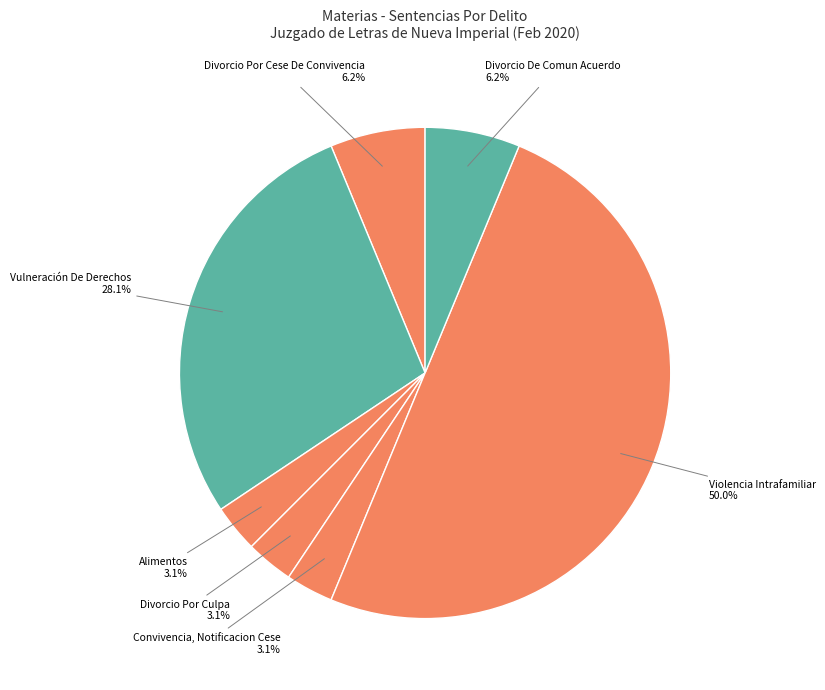

How many slices are in this pie chart?

7